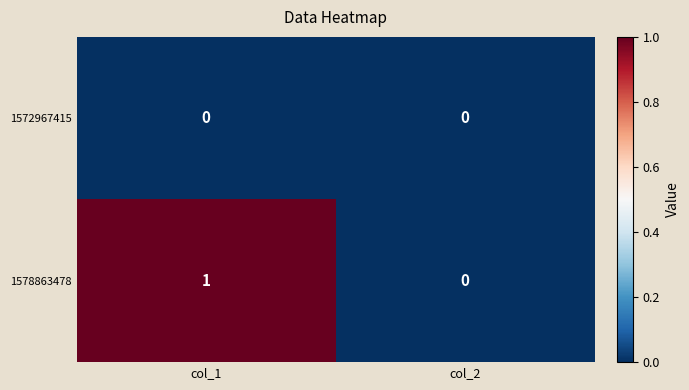

Which series has the widest spread of values?

1578863478